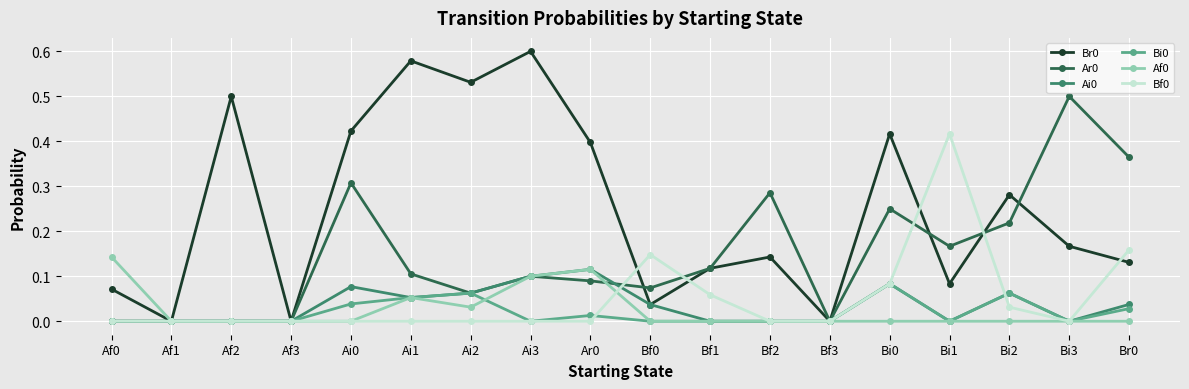

The value of Ai0 at Ai2 is 0.1. True or false?

True